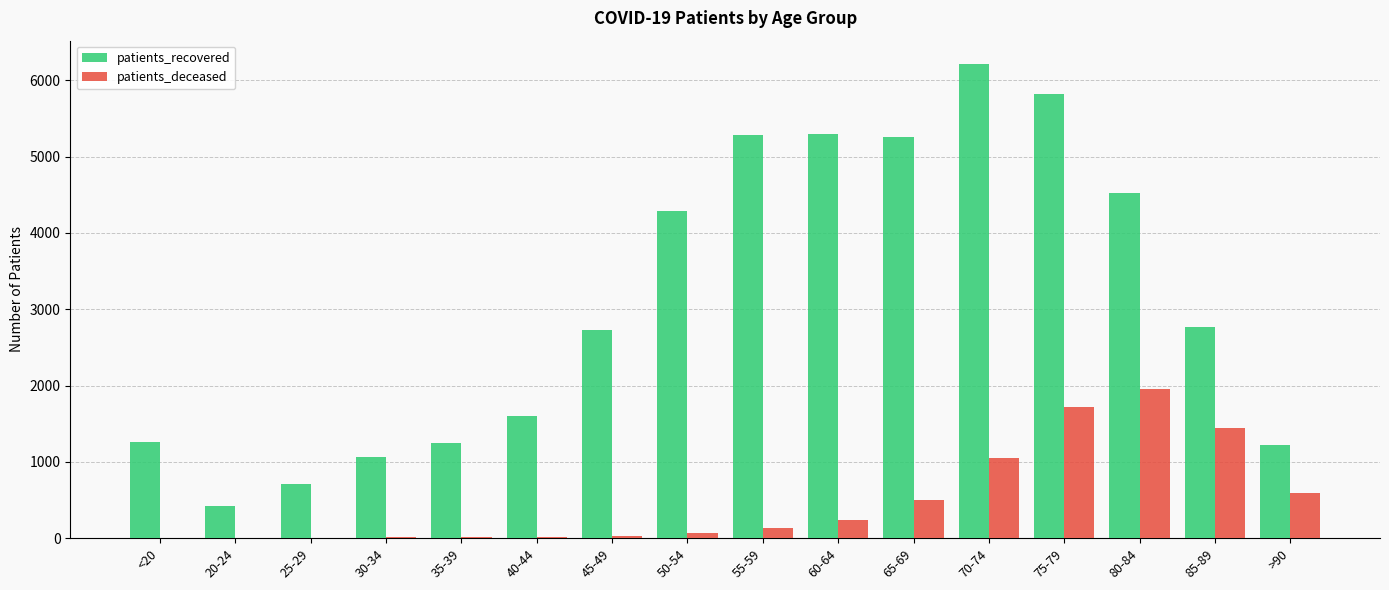

The value of patients_recovered at <20 is 1258. True or false?

True